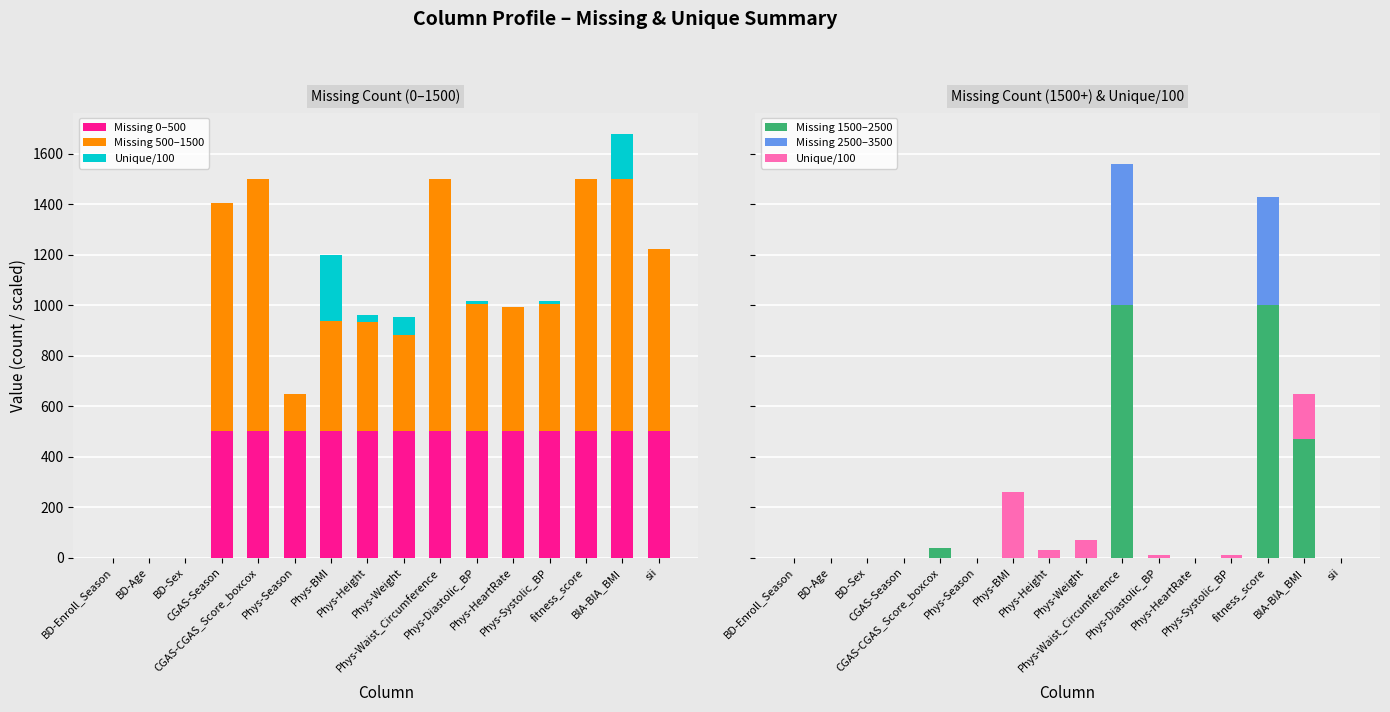

Rank the series at sii from lowest to highest value.

Unique/100, Missing 1500–2500, Missing 2500–3500, Missing 0–500, Missing 500–1500